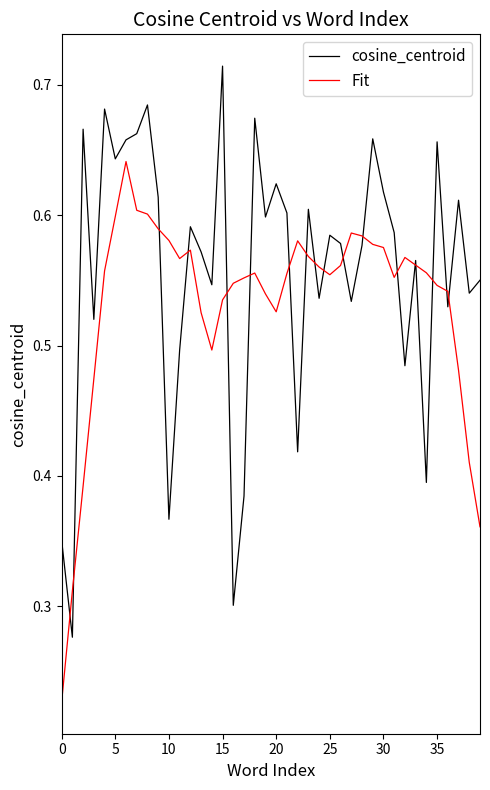

Which series has the largest total across all categories?

cosine_centroid